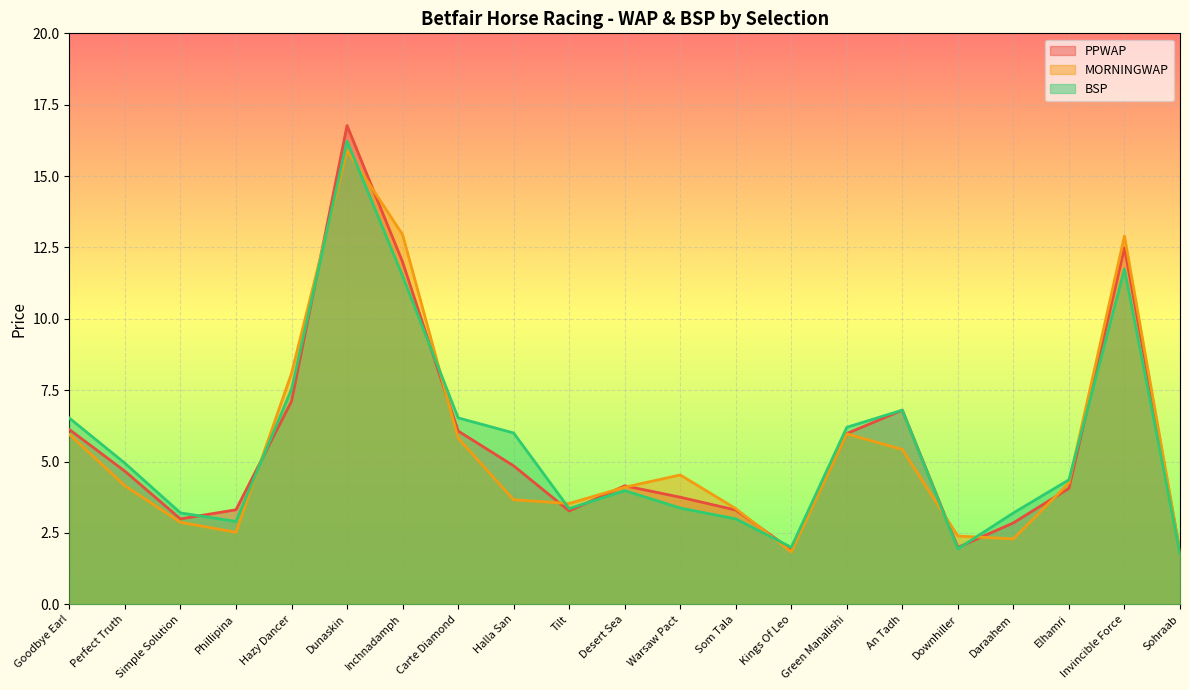

Rank the series by their average value, from lowest to highest.

MORNINGWAP, PPWAP, BSP